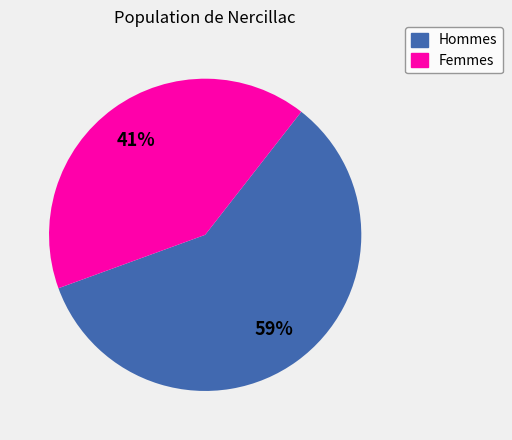

To the nearest percent, what is the combined percentage of Hommes and Femmes?

100%